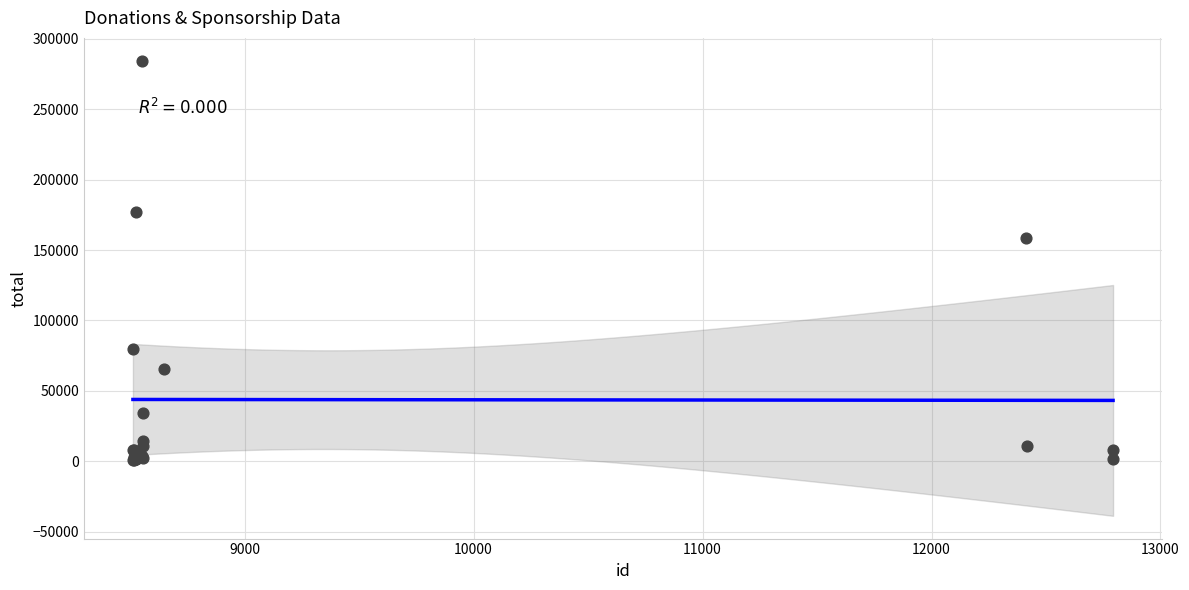

What Y value in the scatter plot is closest to 142530?

158285.0